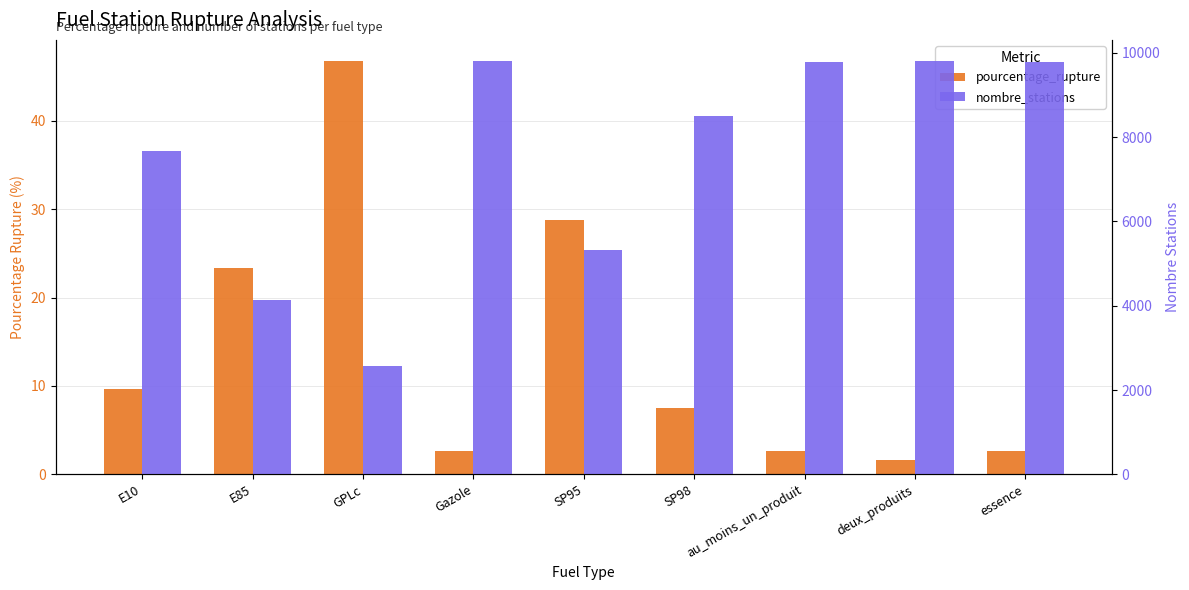

What are all the series names shown in the legend?

pourcentage_rupture, nombre_stations